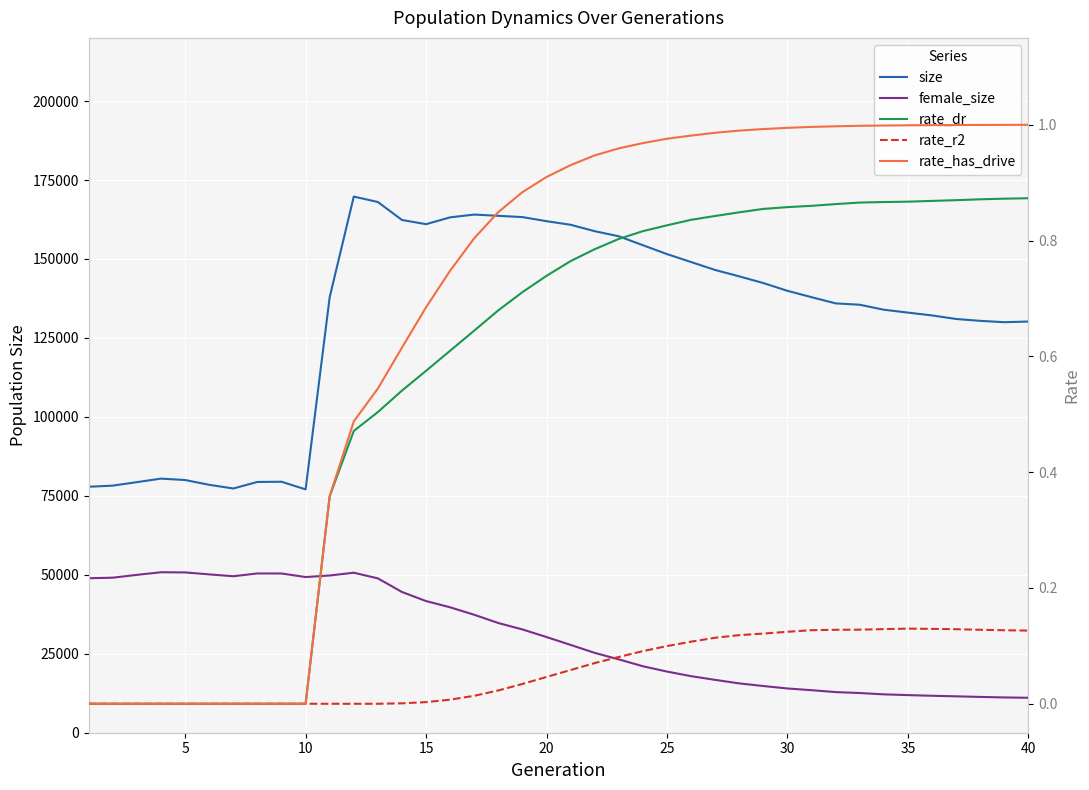

What are all the series names shown in the legend?

size, female_size, rate_dr, rate_r2, rate_has_drive